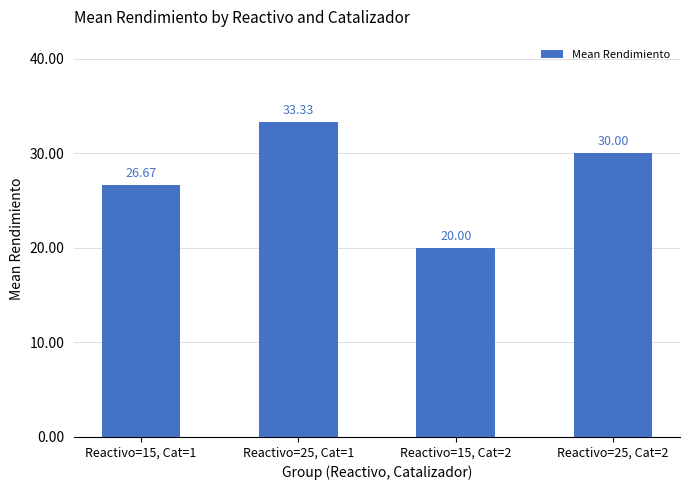

Reading left to right, extract all data points from this chart.

Reactivo=15, Cat=1=26.7	Reactivo=25, Cat=1=33.3	Reactivo=15, Cat=2=20.0	Reactivo=25, Cat=2=30.0